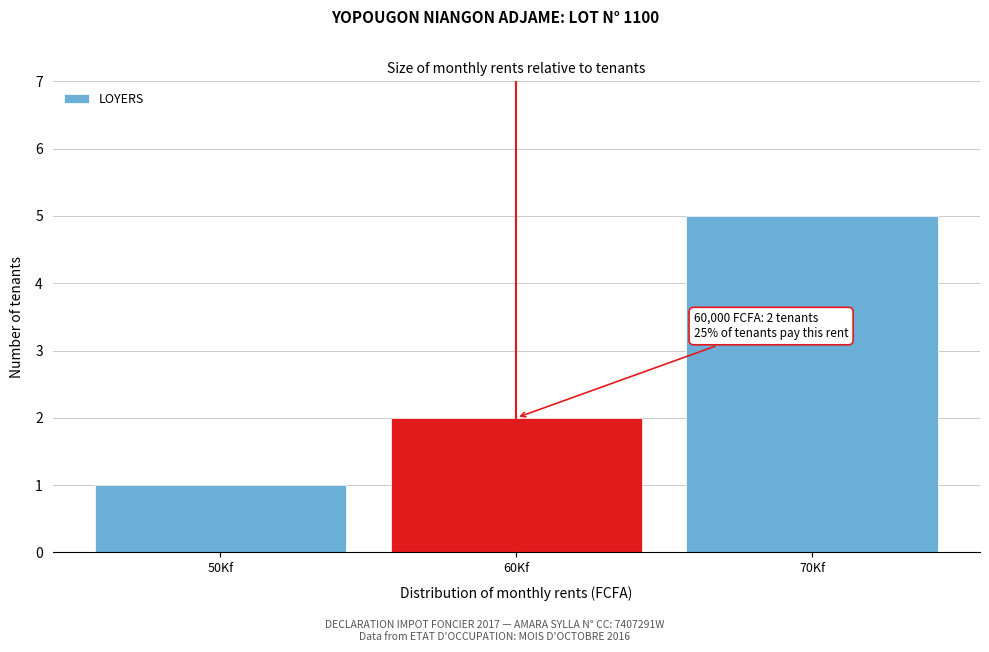

Reading left to right, what are all the values shown in this chart?

50Kf=1	60Kf=2	70Kf=5